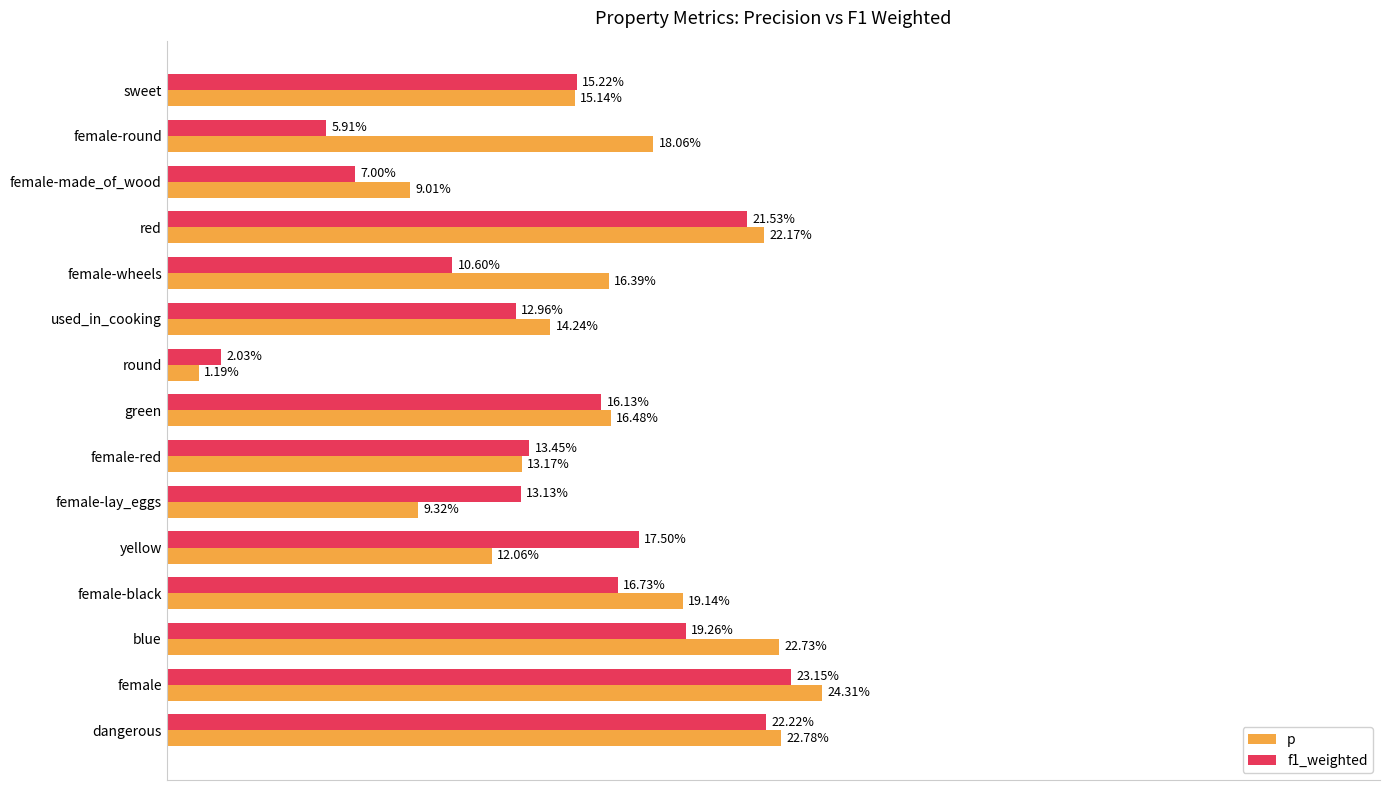

What are all the series names shown in the legend?

p, f1_weighted